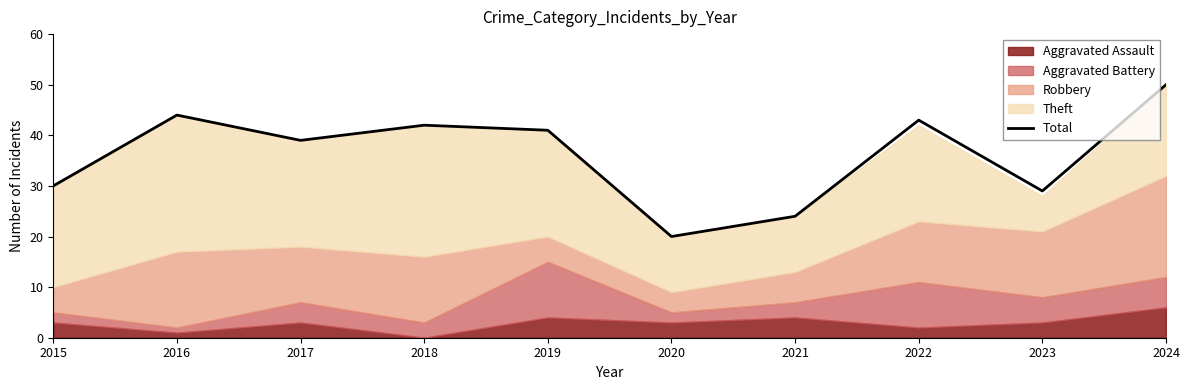

Where is the first local minimum?

2017